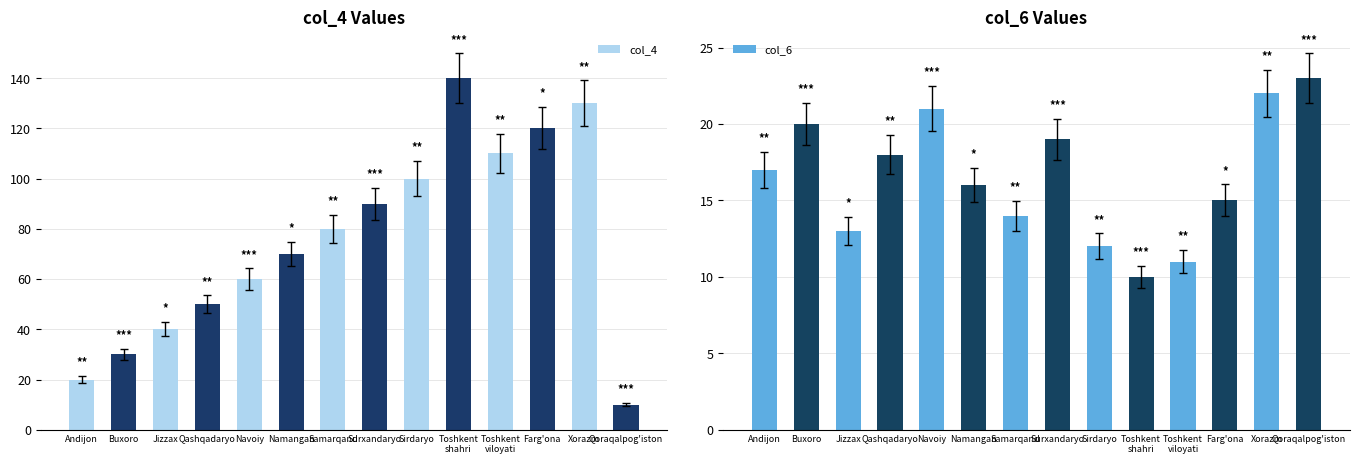

Between Namangan and Toshkent
shahri, which series saw the biggest shift?

col_4